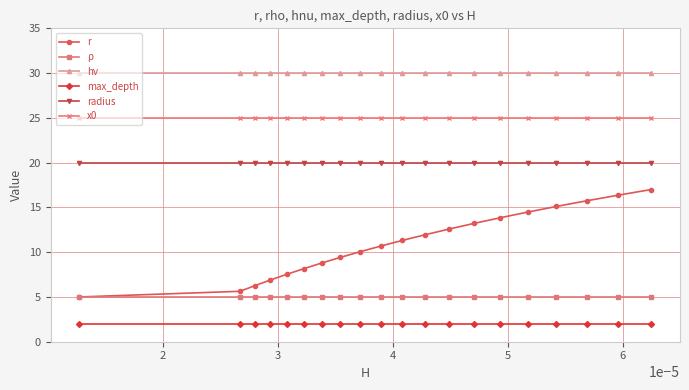

Which series has the largest range (max minus min)?

r